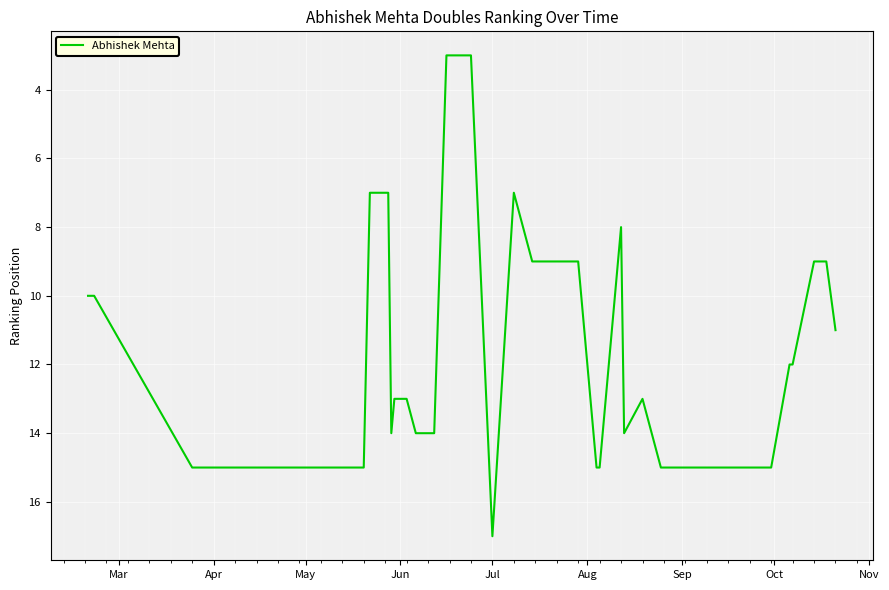

Is this an area chart (filled region under the line)?

No